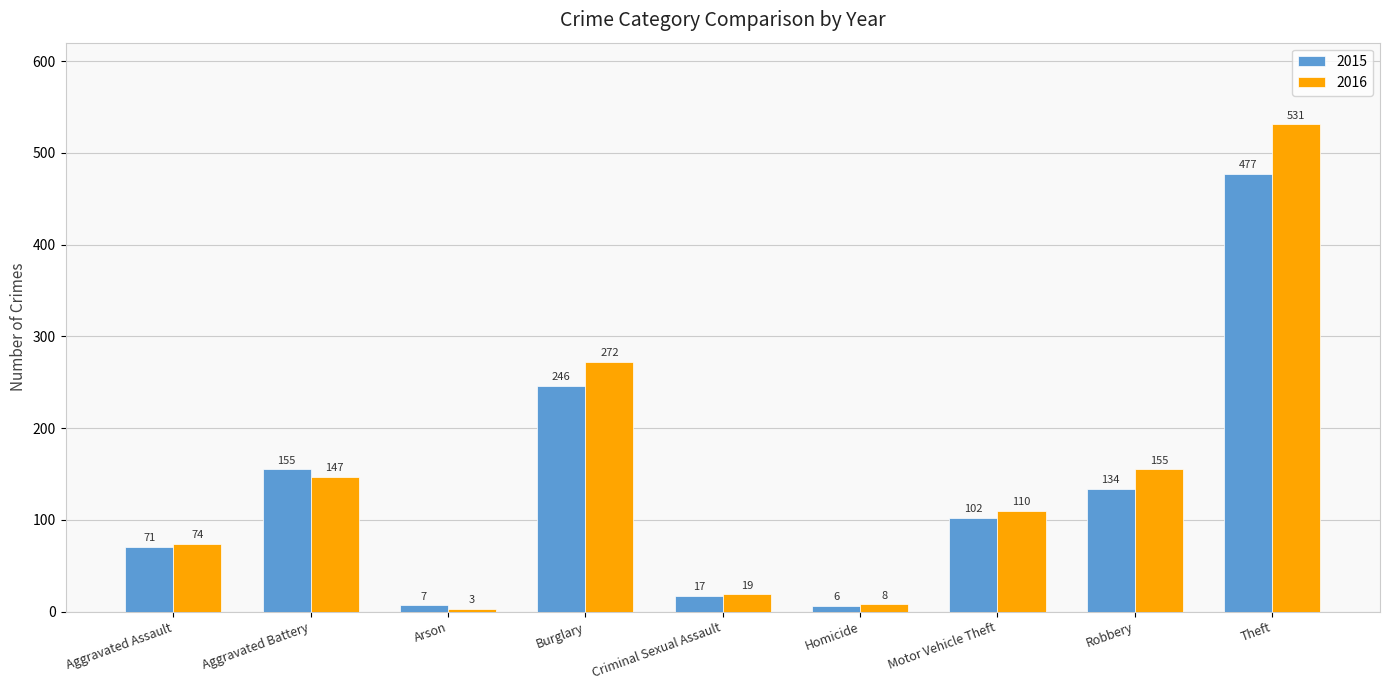

What is the difference between the second highest and minimum values in the 2016 series?

269